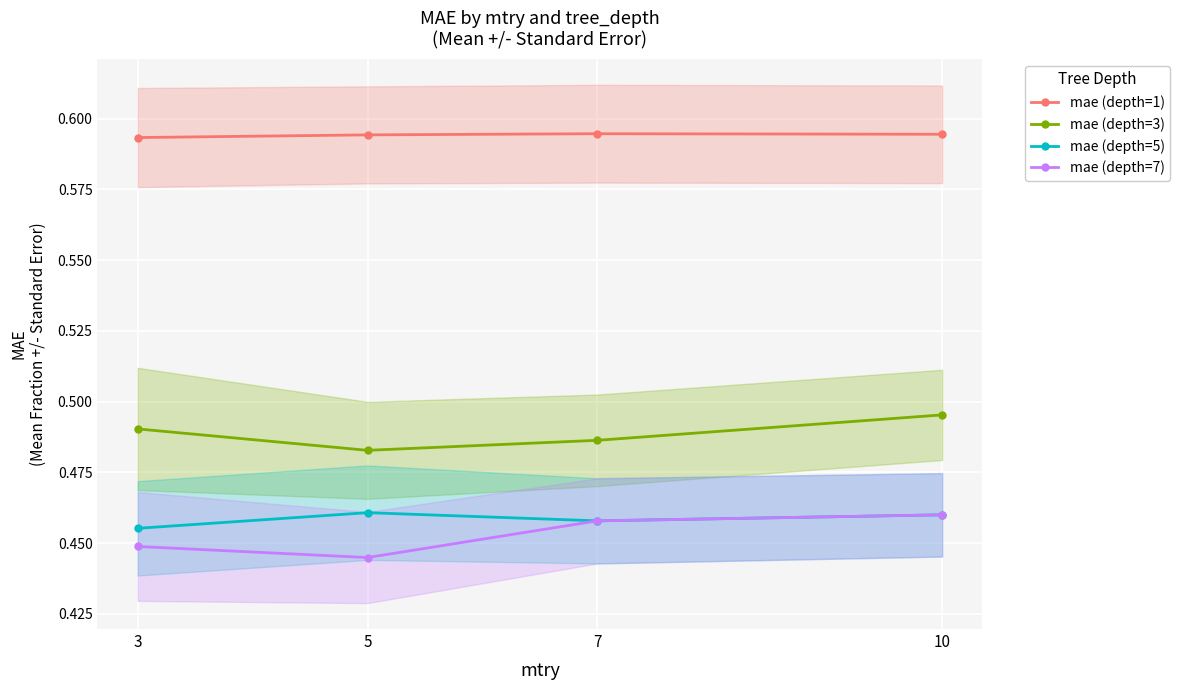

How many lines are shown in the chart?

4